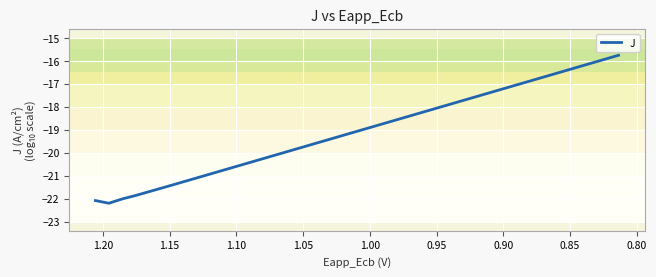

What is the value of the 19th point from the left?

-19.3